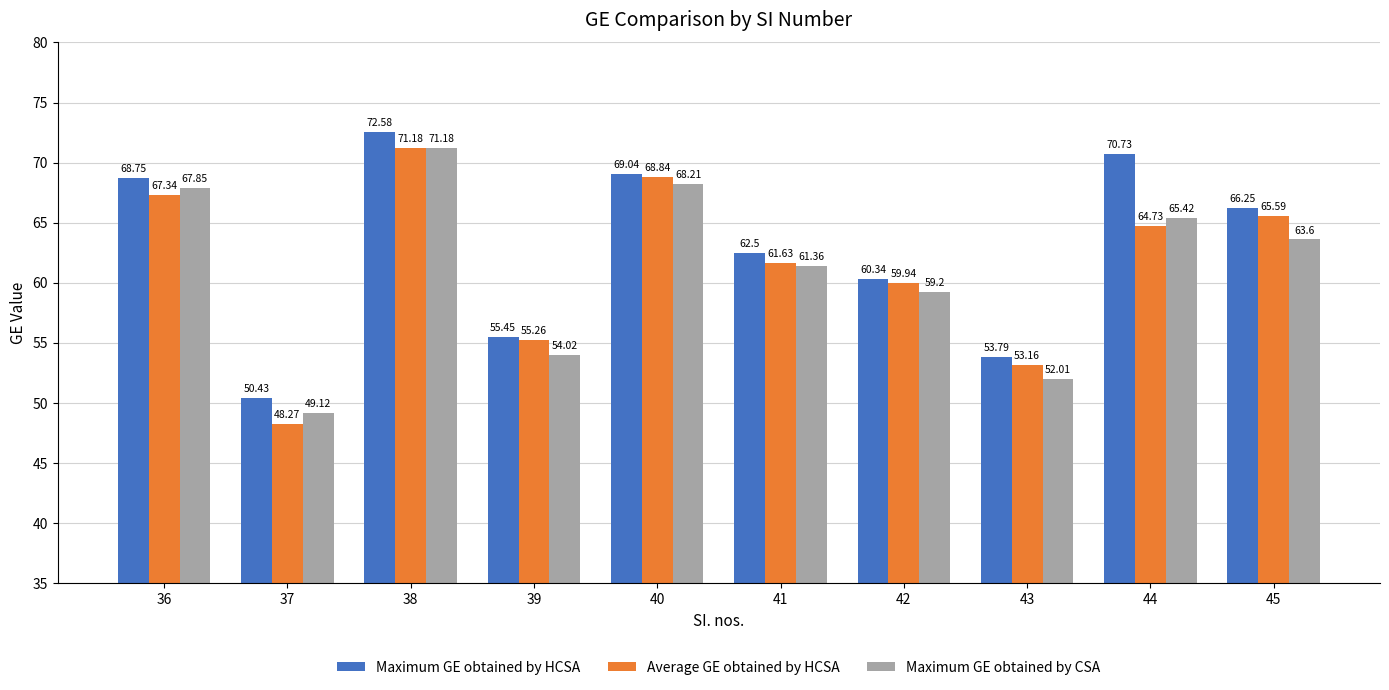

What is the spread (max minus min) of values at 44?

6.0